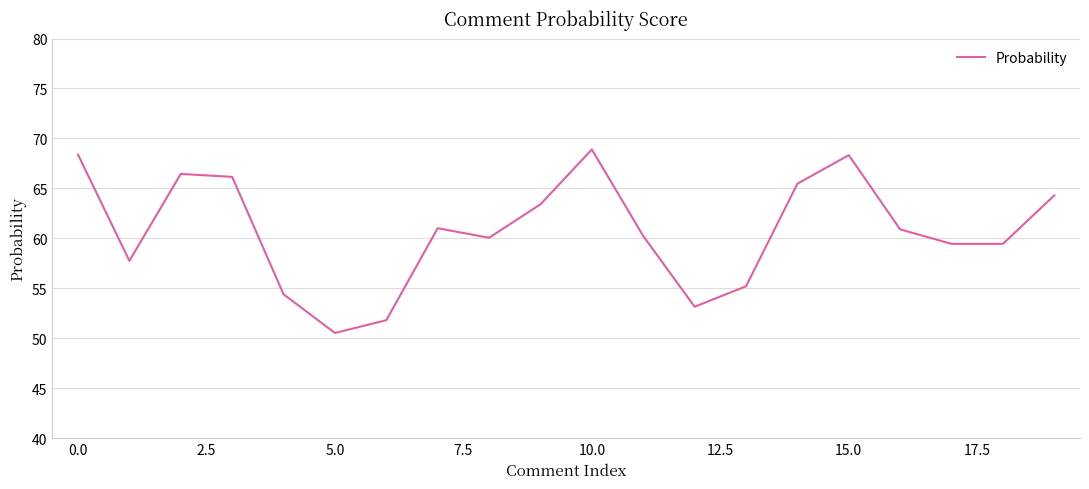

What is the smallest value displayed?

50.5